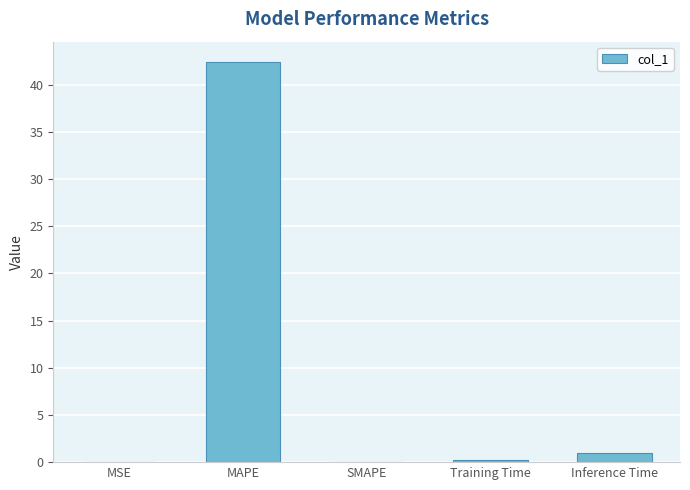

Read the value at MAPE.

42.4